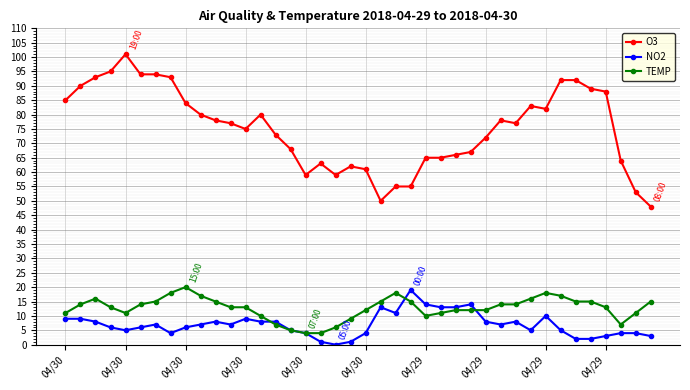

True or false: TEMP has more than 1 points higher than both neighbors.

True